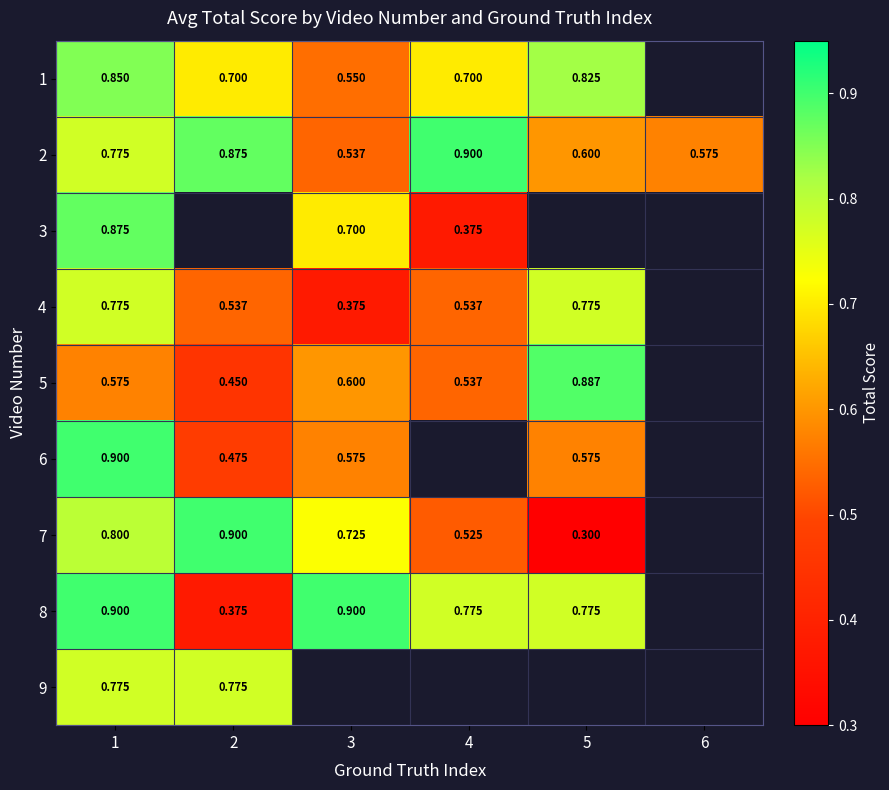

True or false: 6 has a value of 0.5 at 2.

True